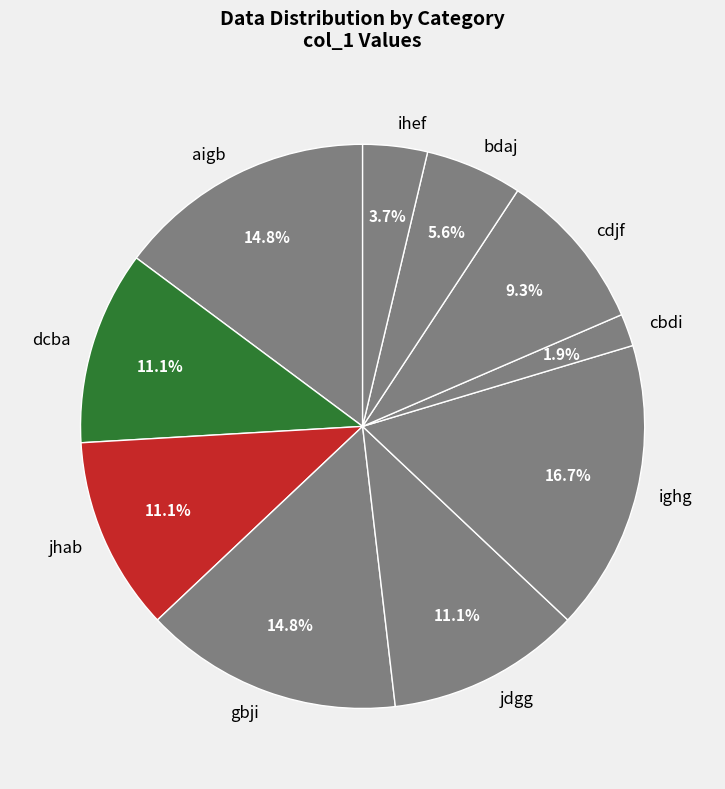

Approximately how many times larger is the value at bdaj compared to aigb?

0.4